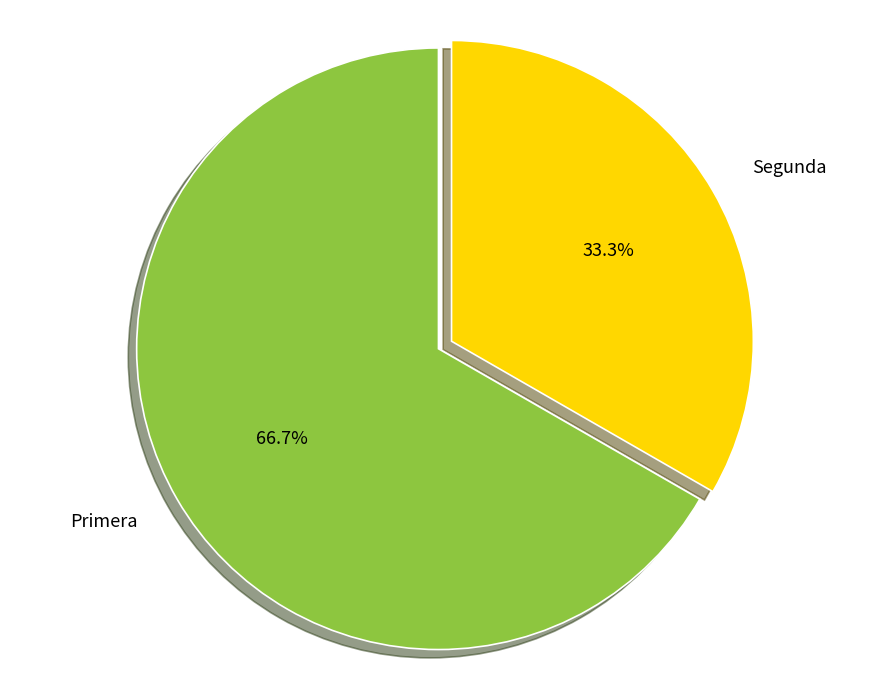

Which has a higher value, Segunda or Primera?

Primera